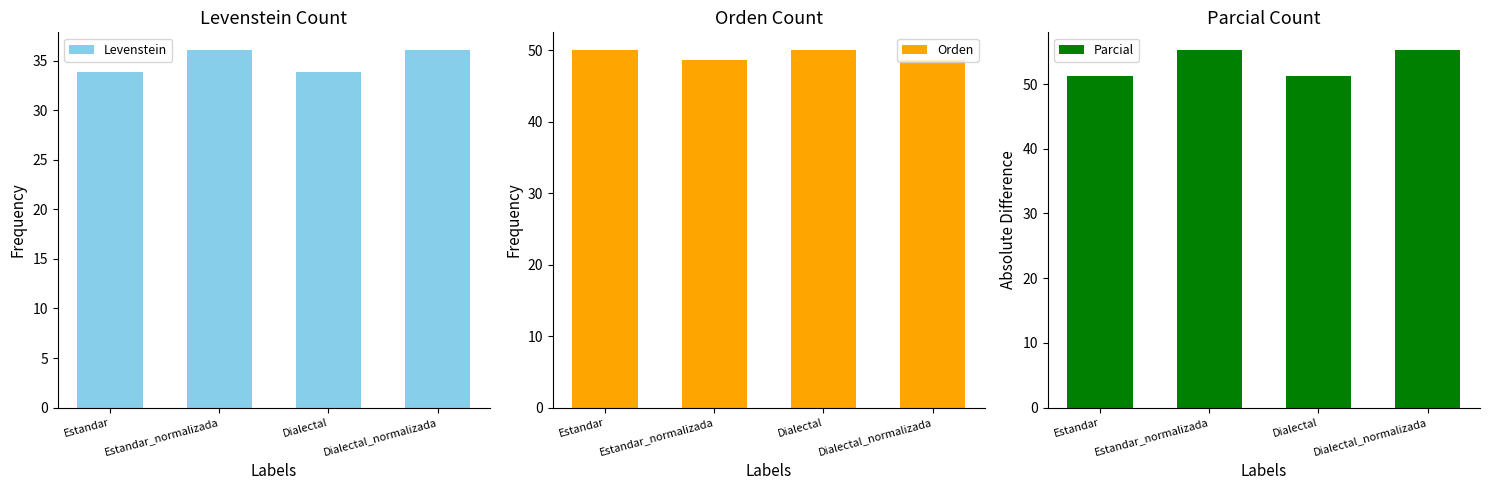

Rank the series at Dialectal_normalizada from lowest to highest value.

Levenstein, Orden, Parcial